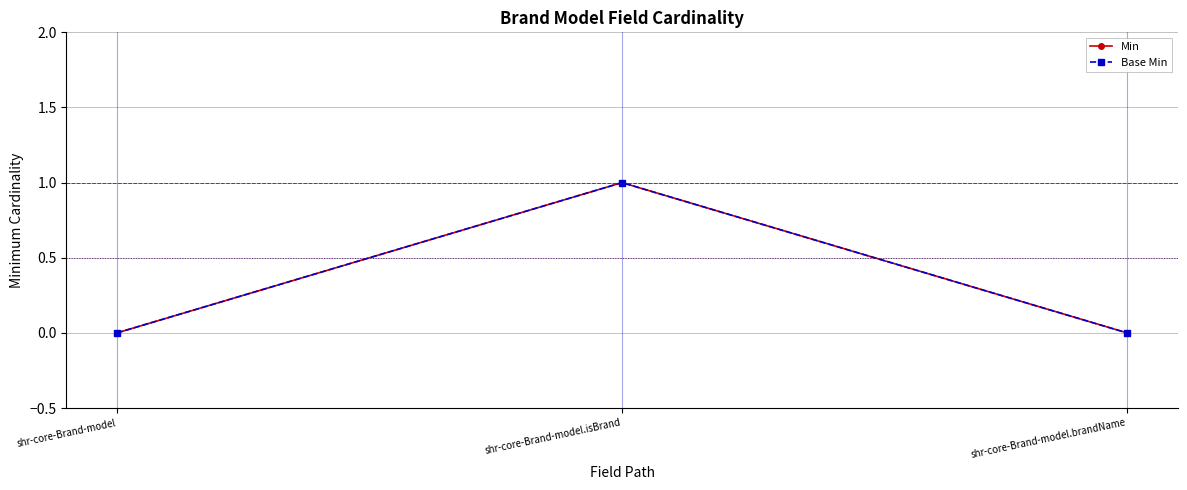

Is this an area chart (filled region under the line)?

No